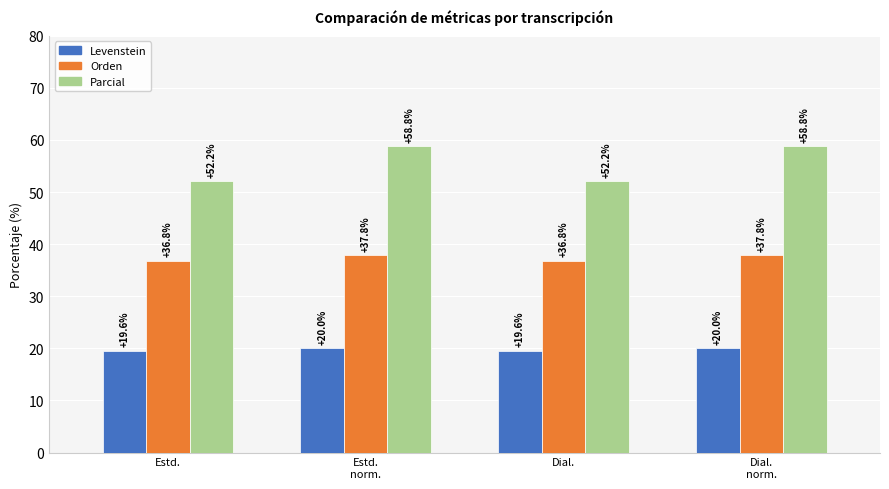

What is the difference between the maximum and minimum values in the Levenstein series?

0.4